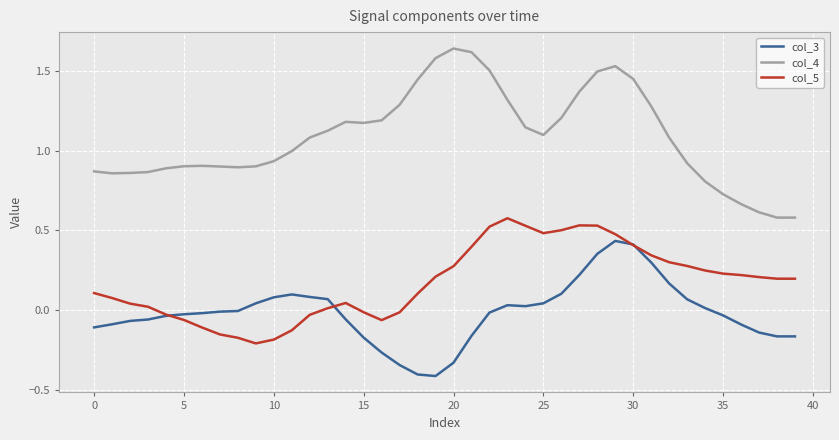

Rank the series by their maximum value, from highest to lowest.

col_4, col_5, col_3